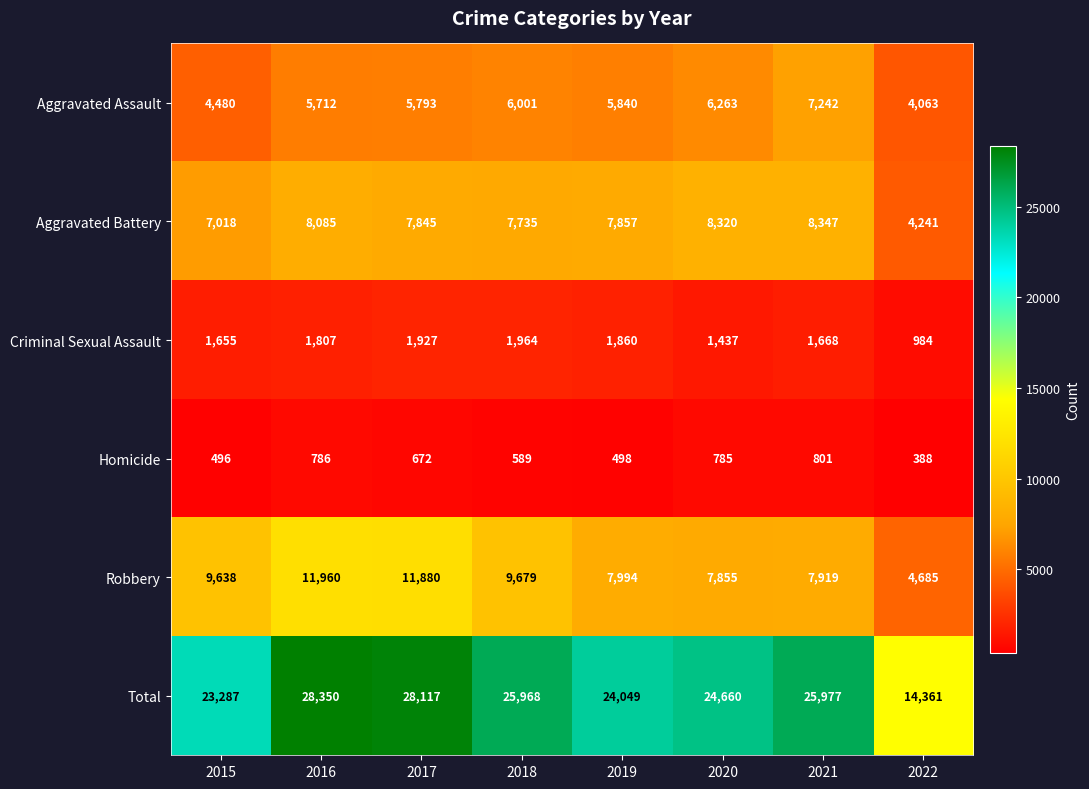

Which series changed the most between 2019 and 2020?

Total